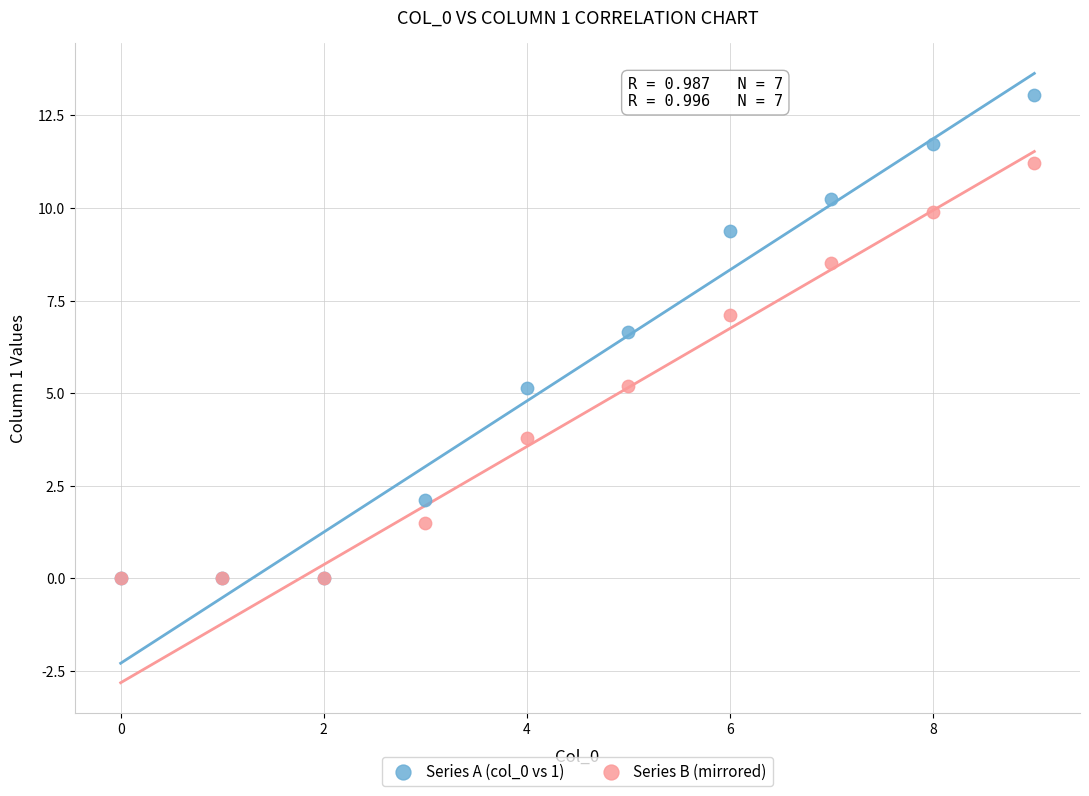

Which series has the widest spread of Y values?

Series A (col_0 vs 1)